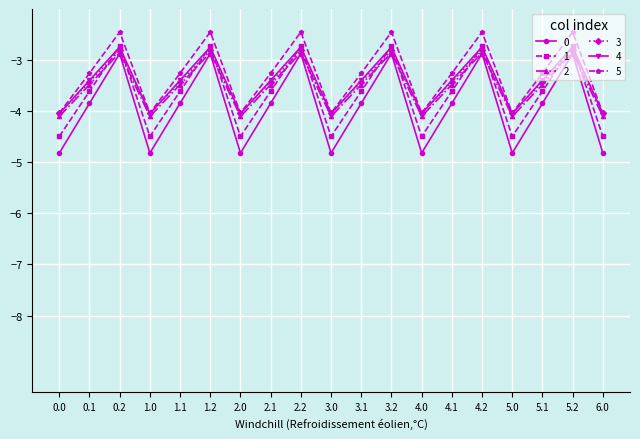

How many values in the 5 series are below -3?

13